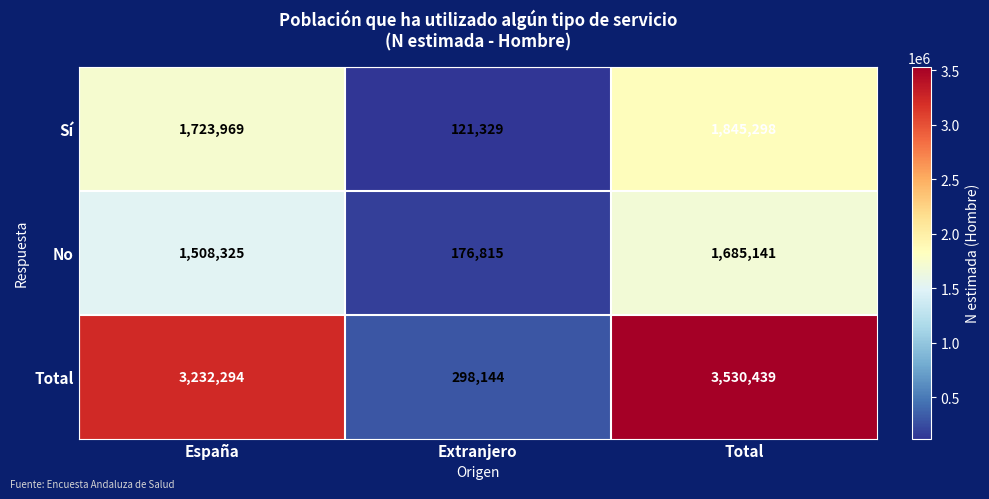

What is the difference between the second highest and minimum values in the No series?

1331510